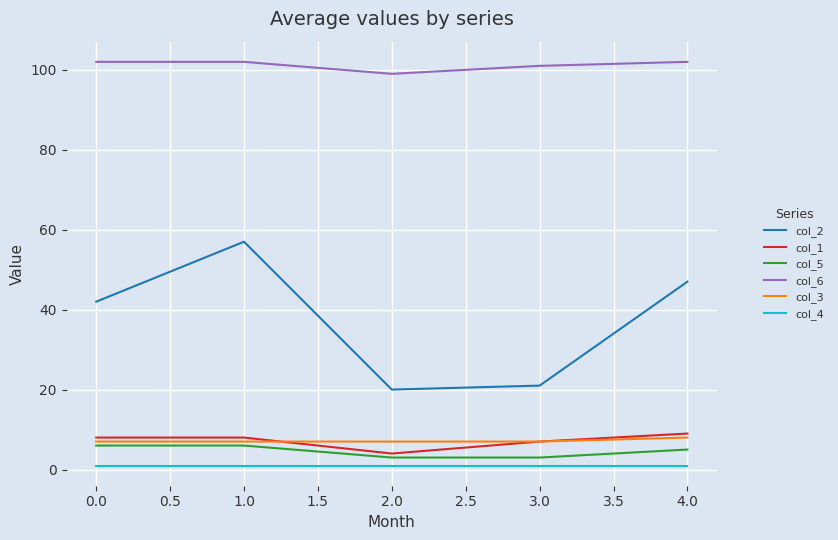

Which series has the widest spread of values?

col_2